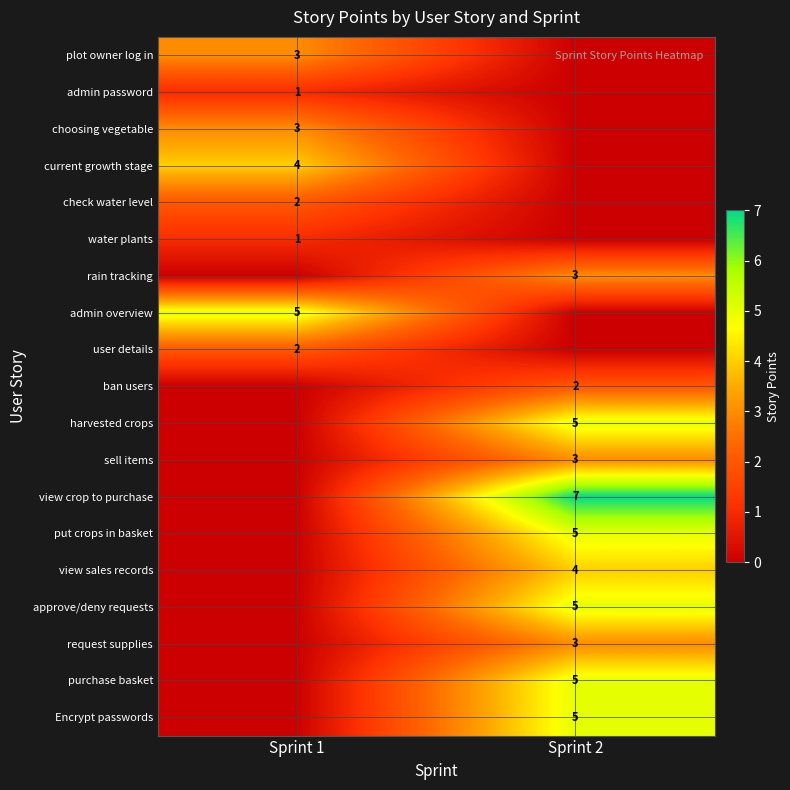

What is the difference between the check water level values at Sprint 1 and Sprint 2?

2